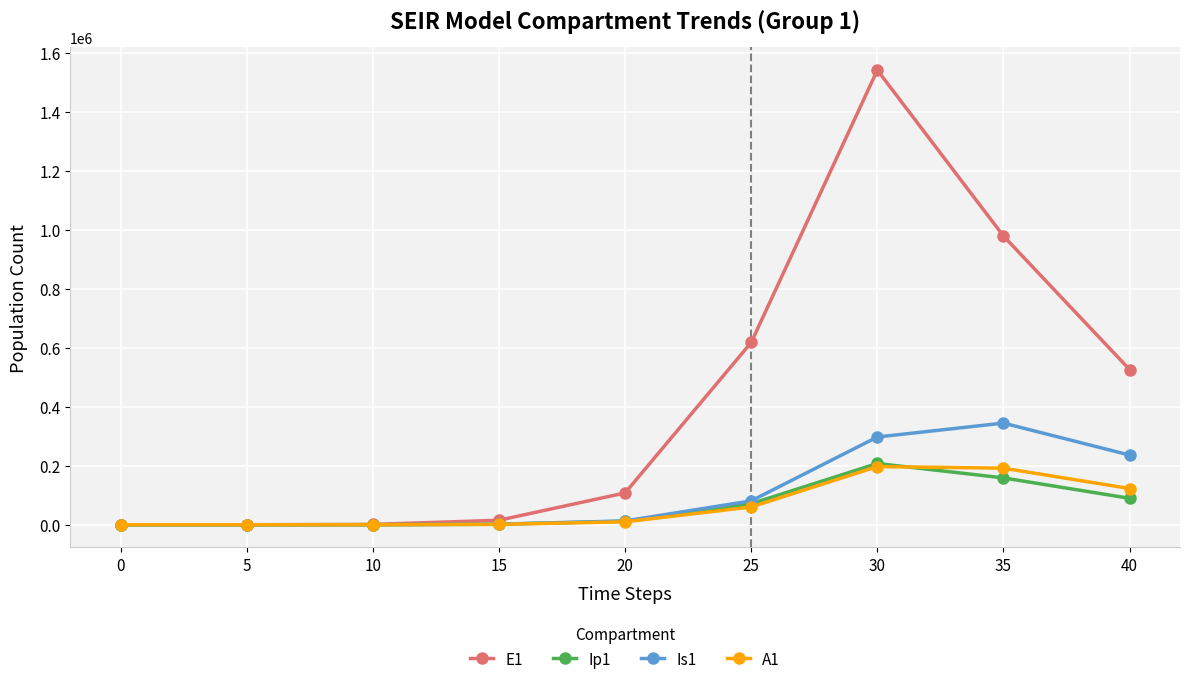

At which label is A1 closest to 98643?

40